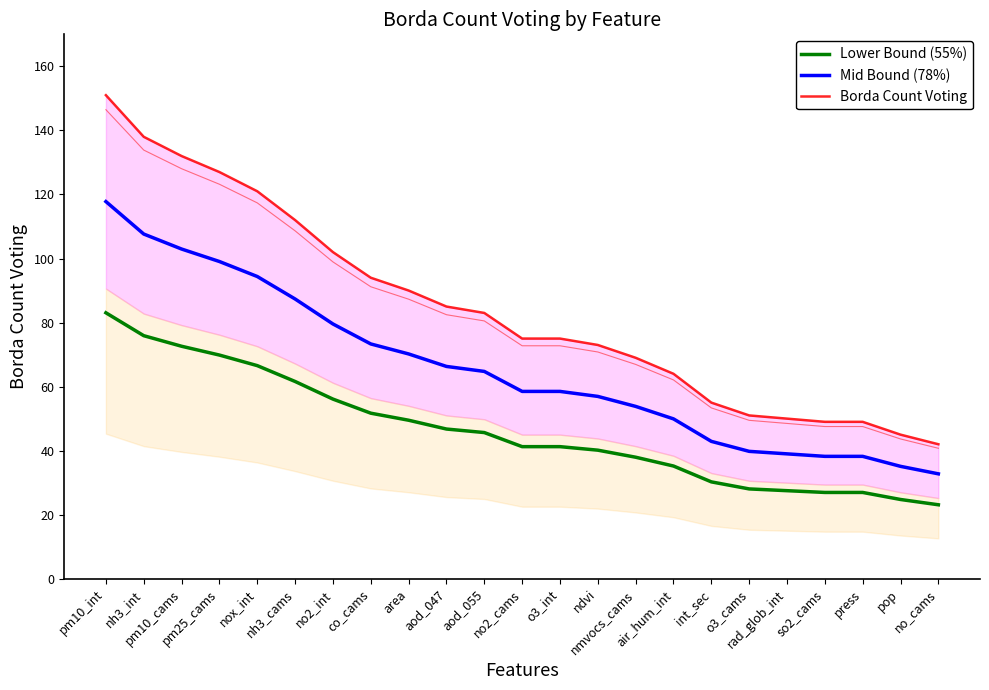

True or false: Lower Bound (55%) and Borda Count Voting intersect in this chart.

False